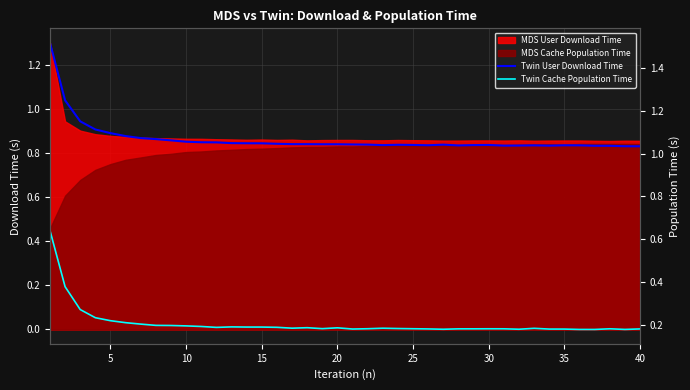

What is the difference between the maximum and minimum values in the Twin User Download Time series?

0.5